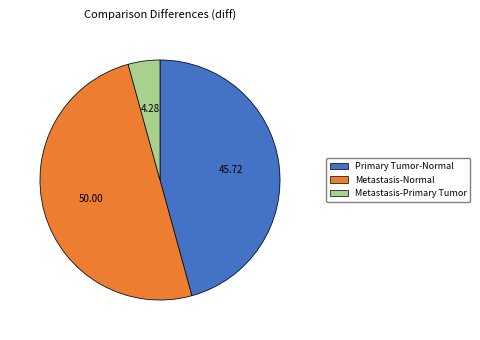

True or false: Metastasis-Normal accounts for 55% of the total.

False